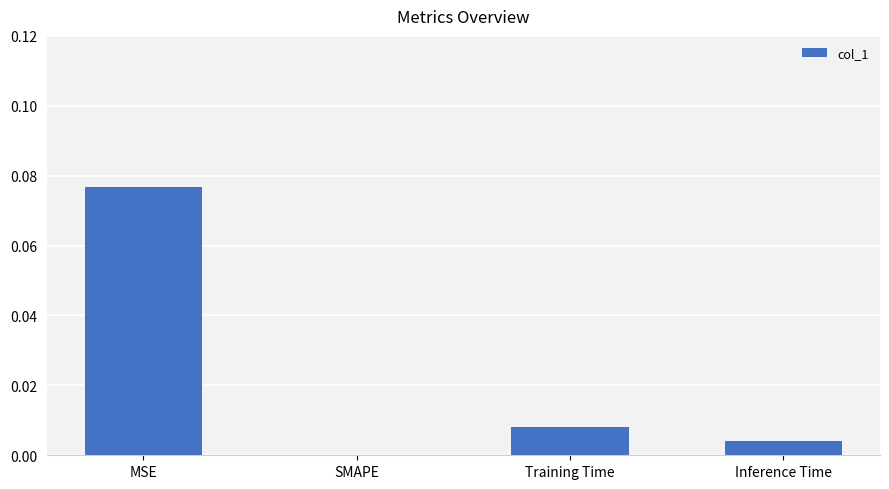

The value at Inference Time is 0.0. True or false?

True